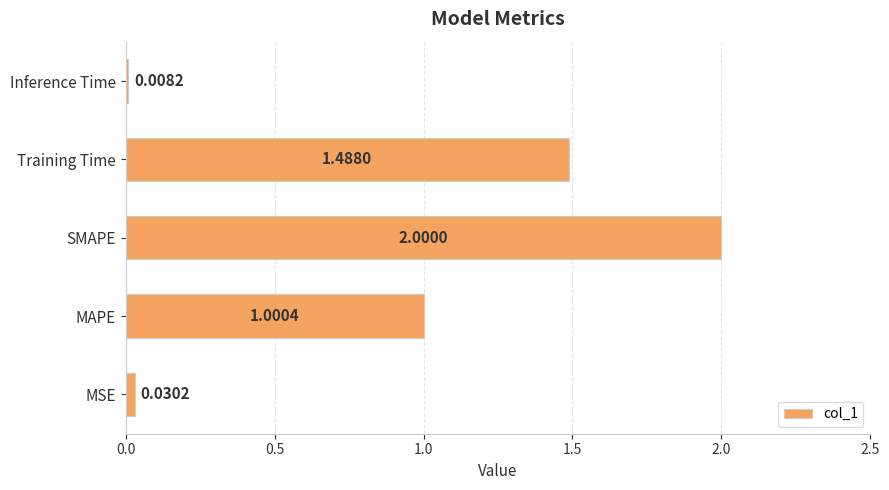

At which category does the chart reach its peak across all series?

SMAPE